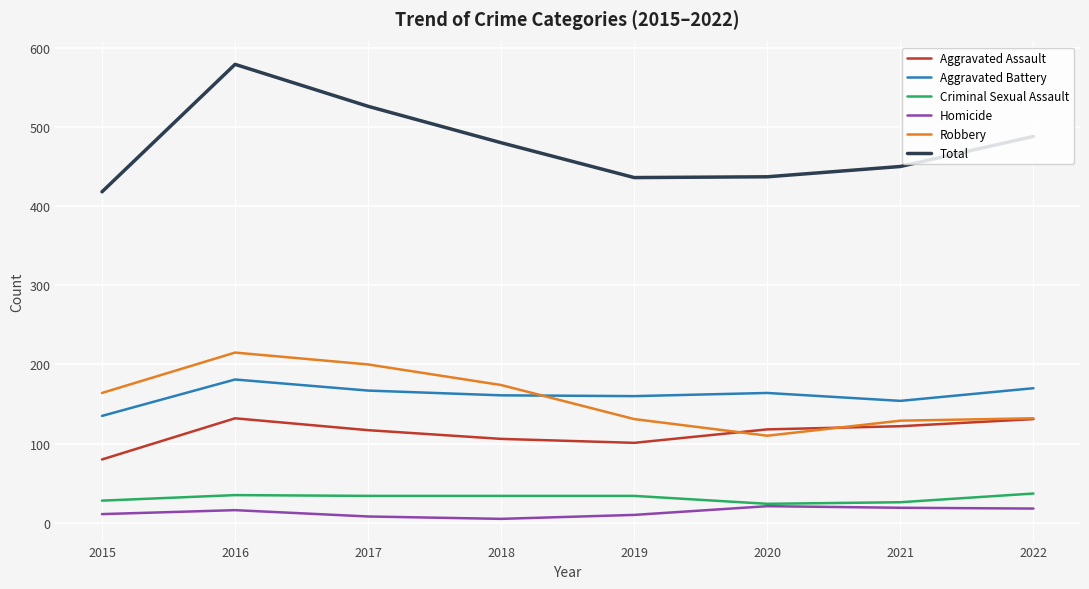

Which series has the largest total across all categories?

Total